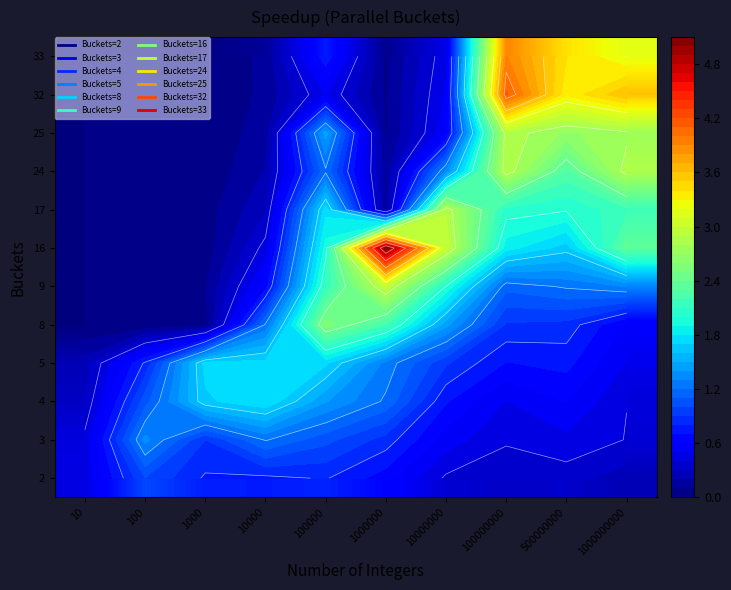

At which category is the sum across all series the highest?

100000000